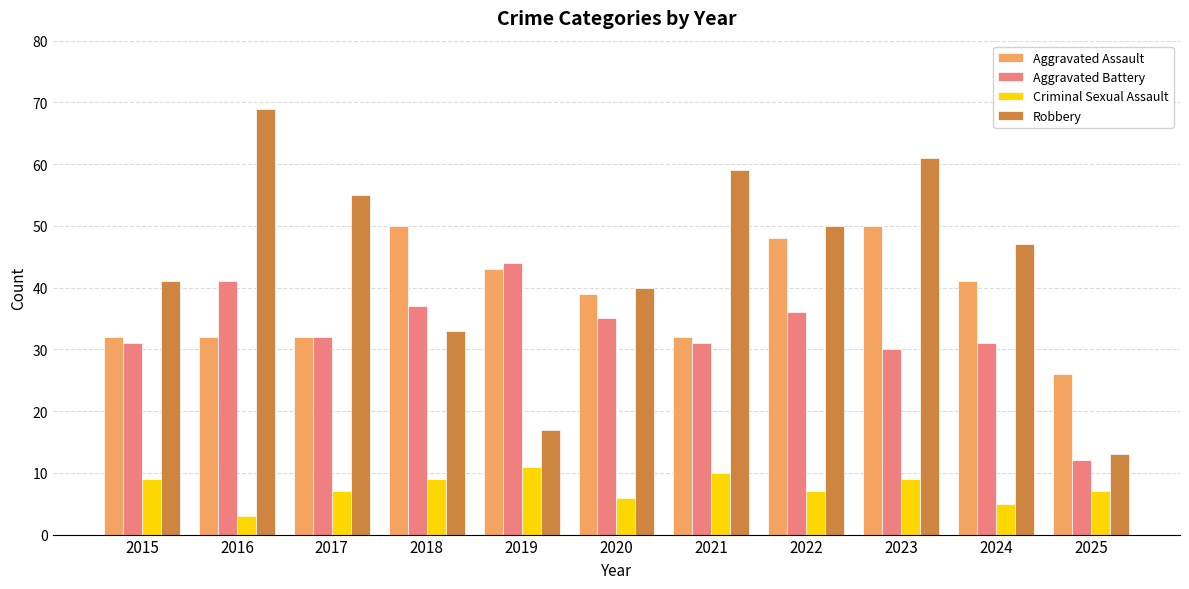

Reading right to left, what are all the values shown in this chart?

Aggravated Assault: 2025=26	2024=41	2023=50	2022=48	2021=32	2020=39	2019=43	2018=50	2017=32	2016=32	2015=32
Aggravated Battery: 2025=12	2024=31	2023=30	2022=36	2021=31	2020=35	2019=44	2018=37	2017=32	2016=41	2015=31
Criminal Sexual Assault: 2025=7	2024=5	2023=9	2022=7	2021=10	2020=6	2019=11	2018=9	2017=7	2016=3	2015=9
Robbery: 2025=13	2024=47	2023=61	2022=50	2021=59	2020=40	2019=17	2018=33	2017=55	2016=69	2015=41